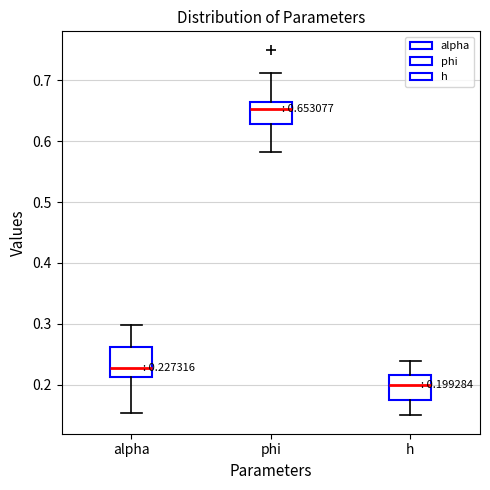

Which box has the highest median line?

phi